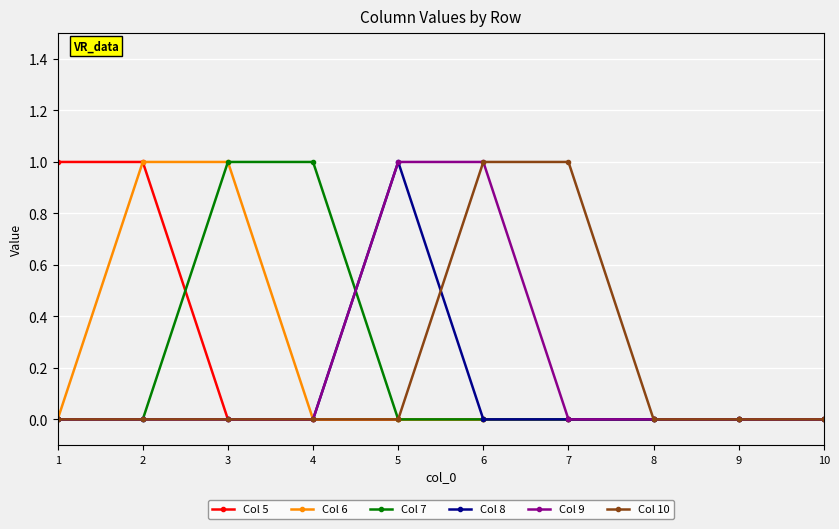

How many lines are shown in the chart?

6